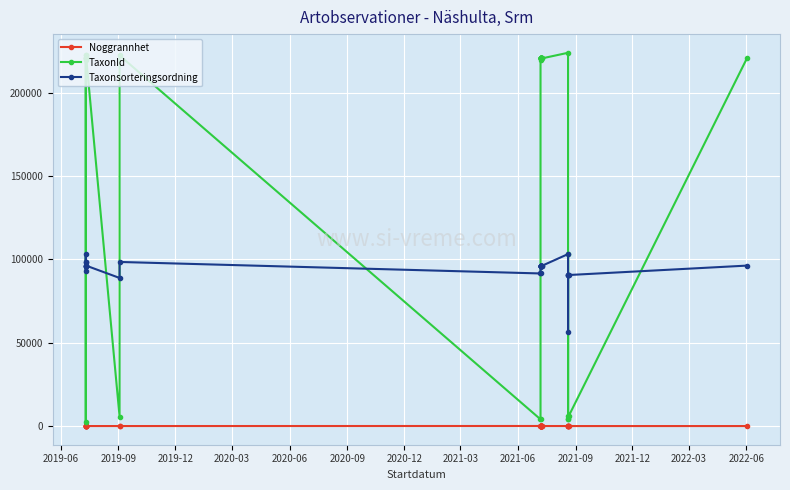

Between 2020-09 and 2021-09, which series saw the biggest shift?

TaxonId